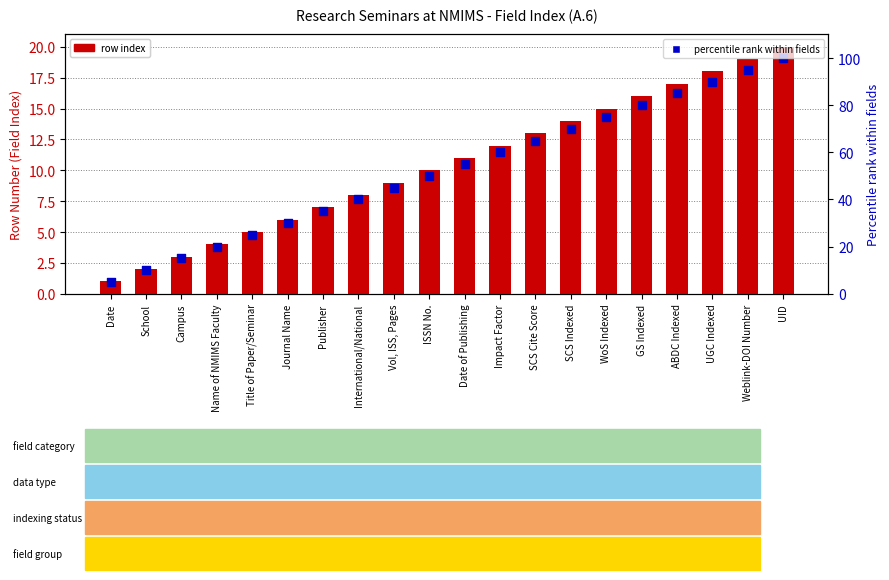

Which series has the widest spread of Y values?

Percentile rank within fields